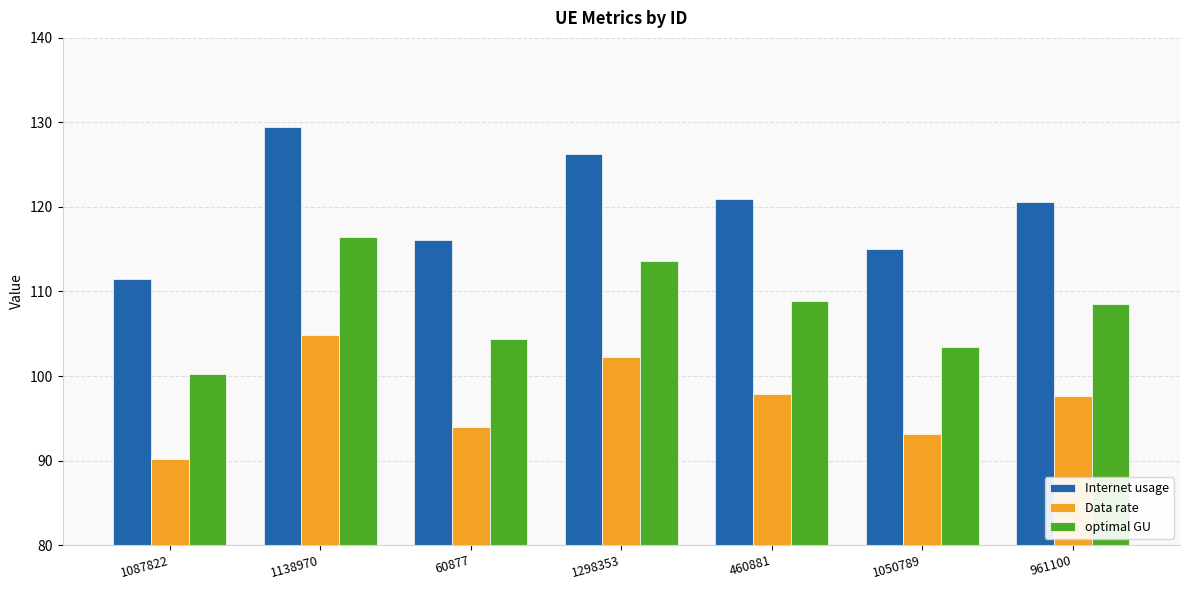

How many groups of bars are there?

7